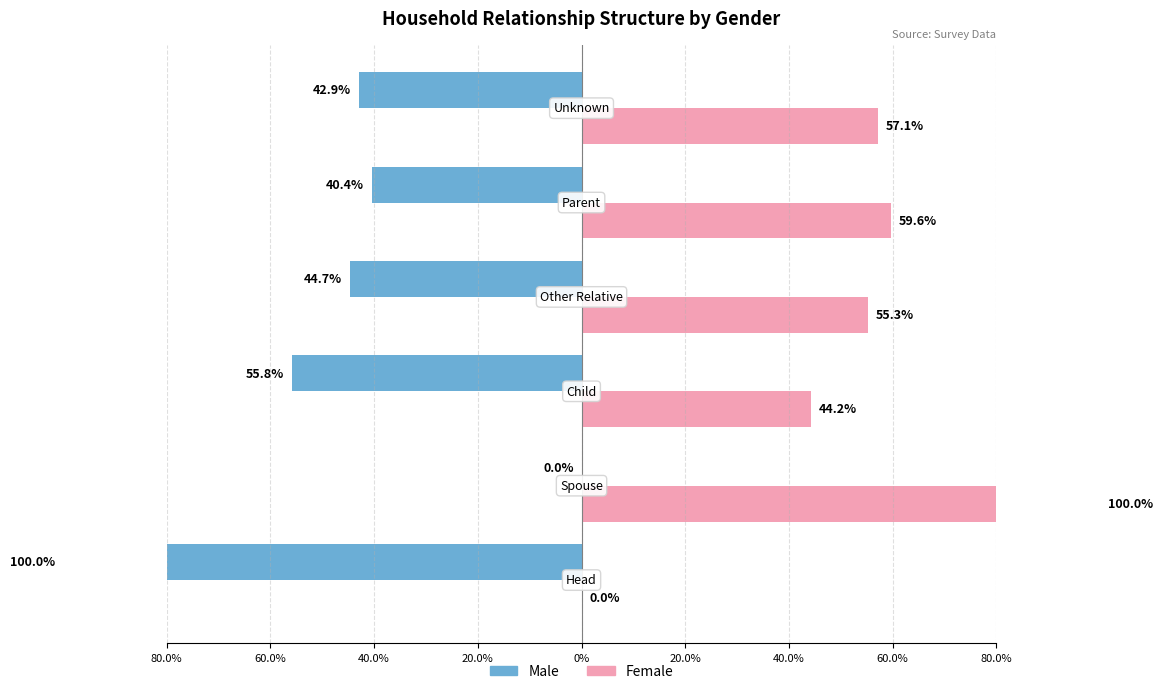

What is the value of the Male bar at the 5th from the left?

-40.4